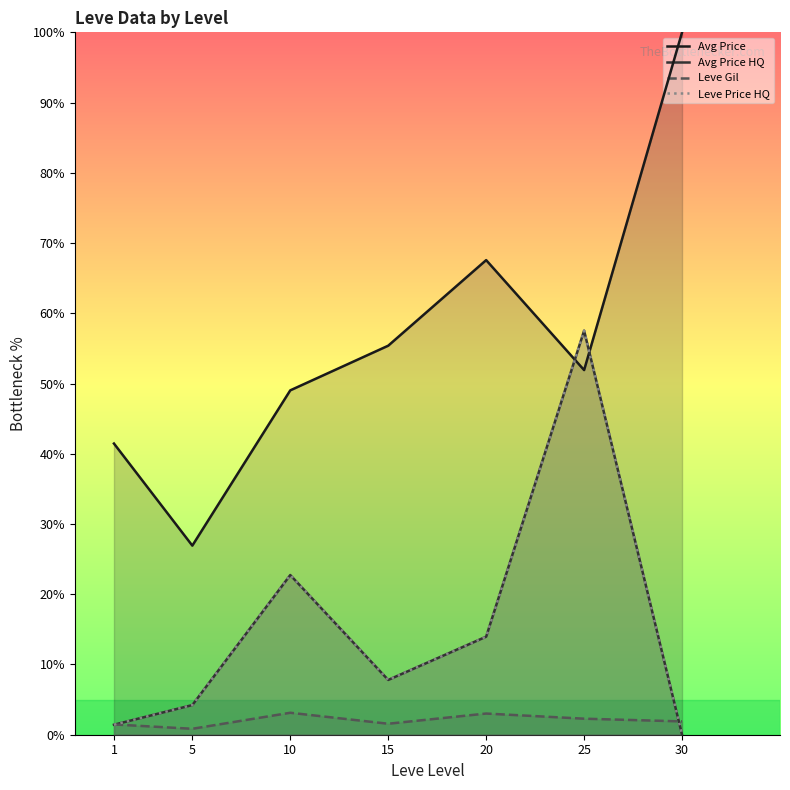

After their last crossing, which series has the higher values: Avg Price HQ or Leve Gil?

Leve Gil